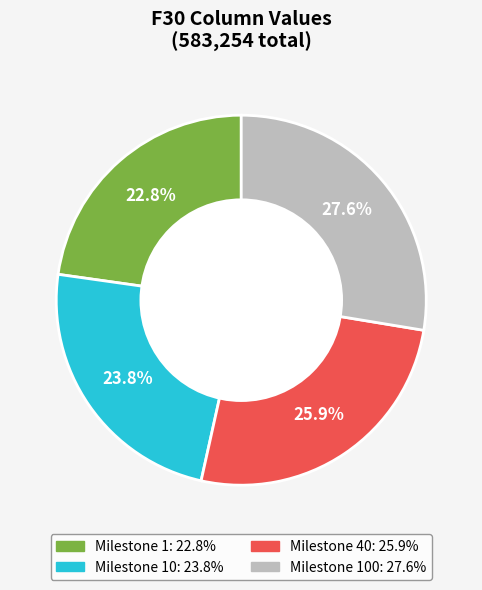

Is there any slice that represents more than half of the pie?

No